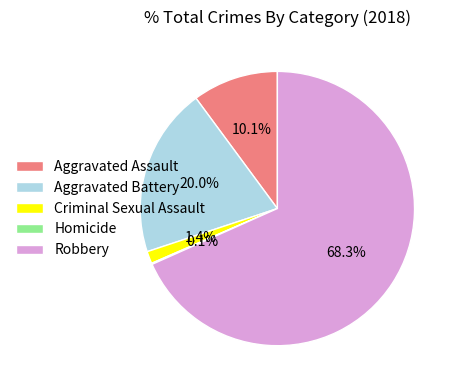

What is the ratio of the value at Robbery to the value at Aggravated Assault?

6.8